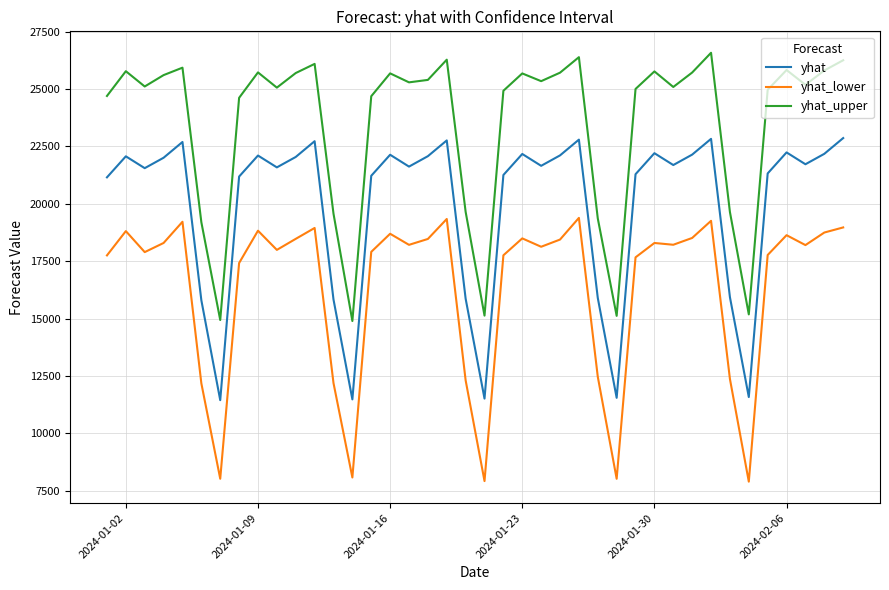

True or false: yhat_upper has more than 0 points higher than both neighbors.

True